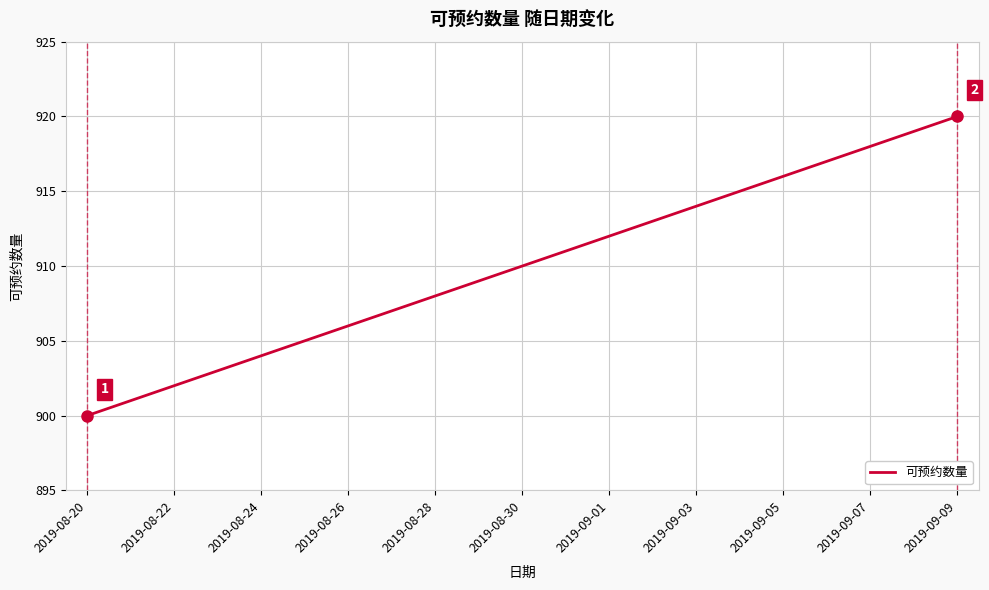

How many values are below 910?

10